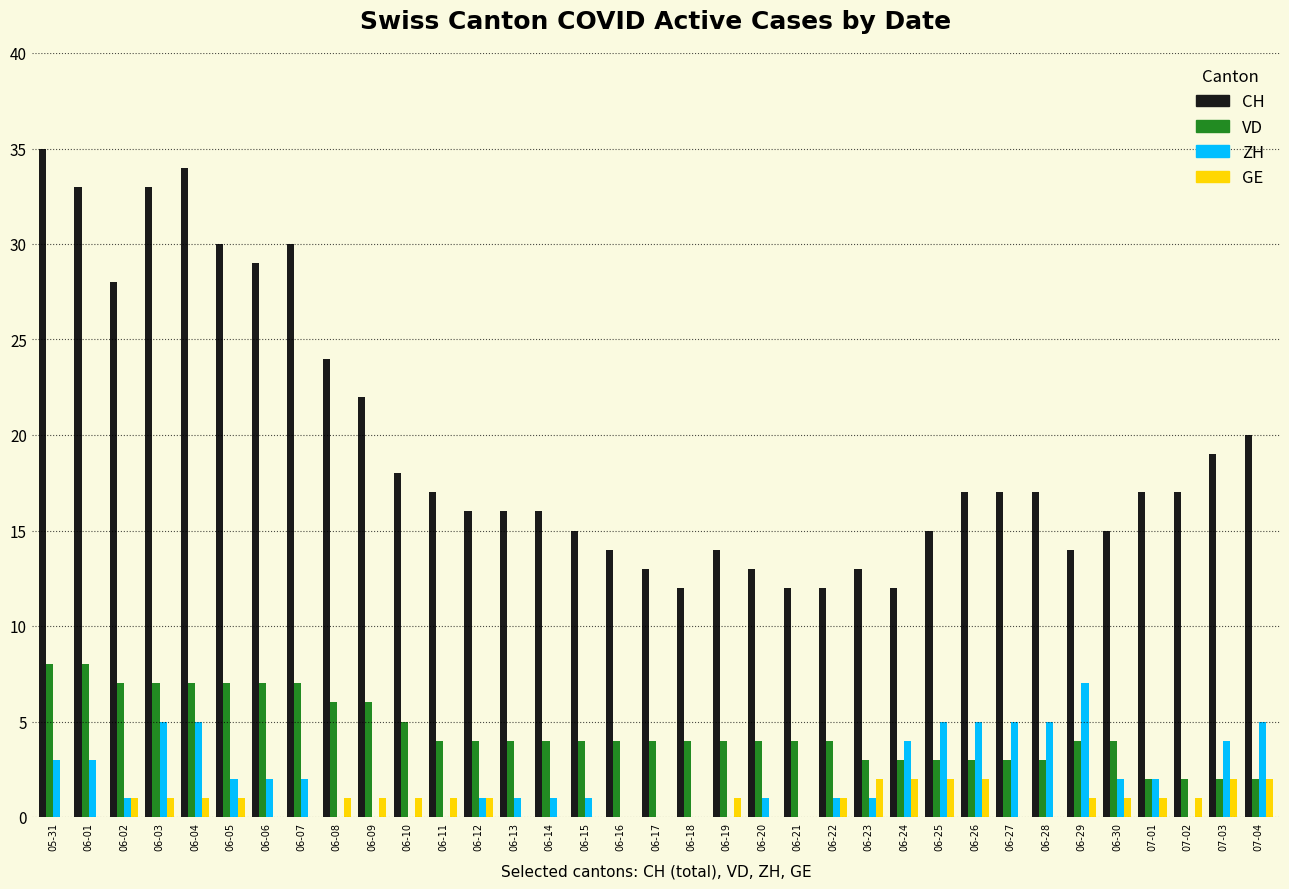

What is the greatest value displayed?

35